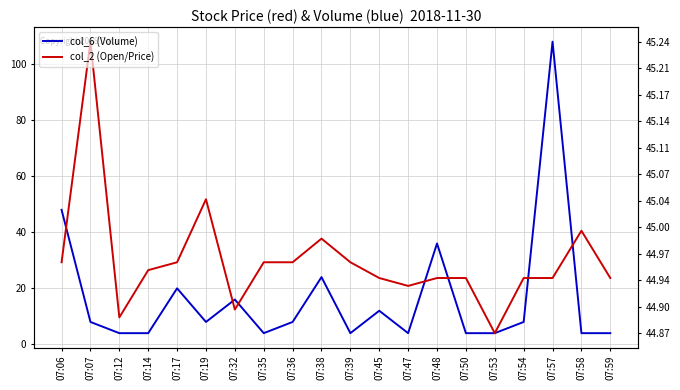

The value of col_2 (Open/Price) at 07:57 is 41.1. True or false?

False